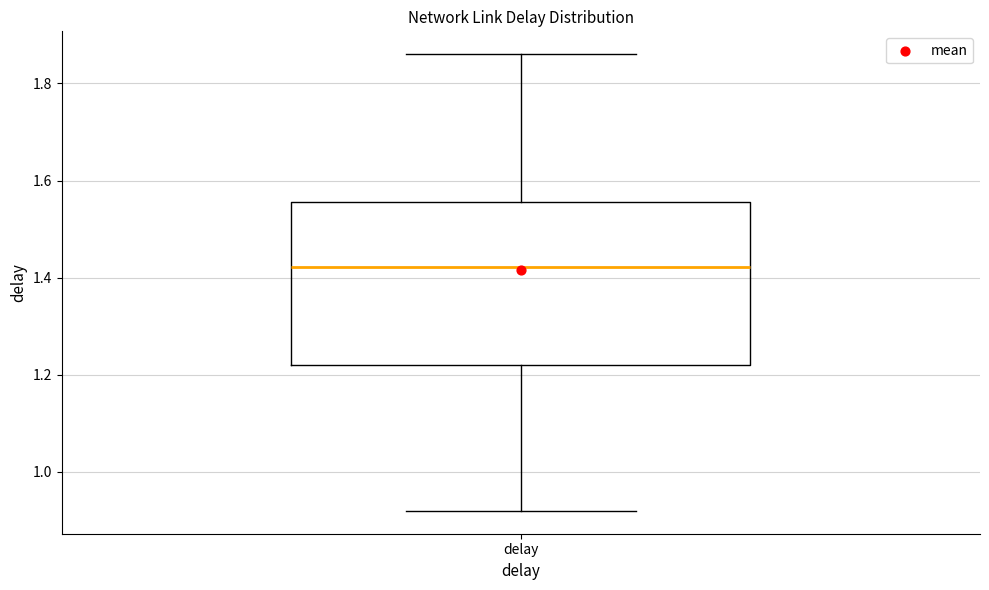

Read this box plot against the y-axis: the position of the median line, the range covered by the box, and the ends of both whiskers. The values are not printed on the chart, so give them approximately, as read against the axis.

median 1.42, box 1.22 to 1.56, whiskers 0.92 to 1.86